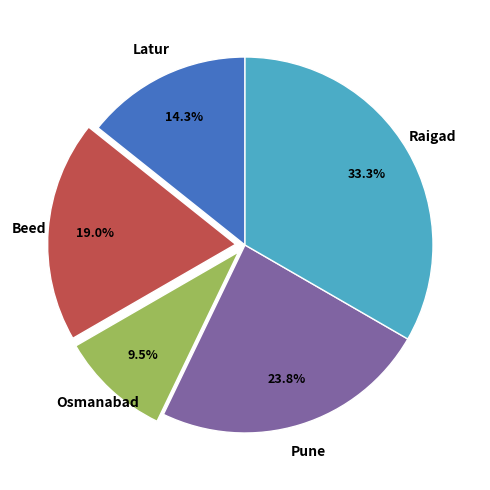

Which category has the smallest portion of the pie?

Osmanabad